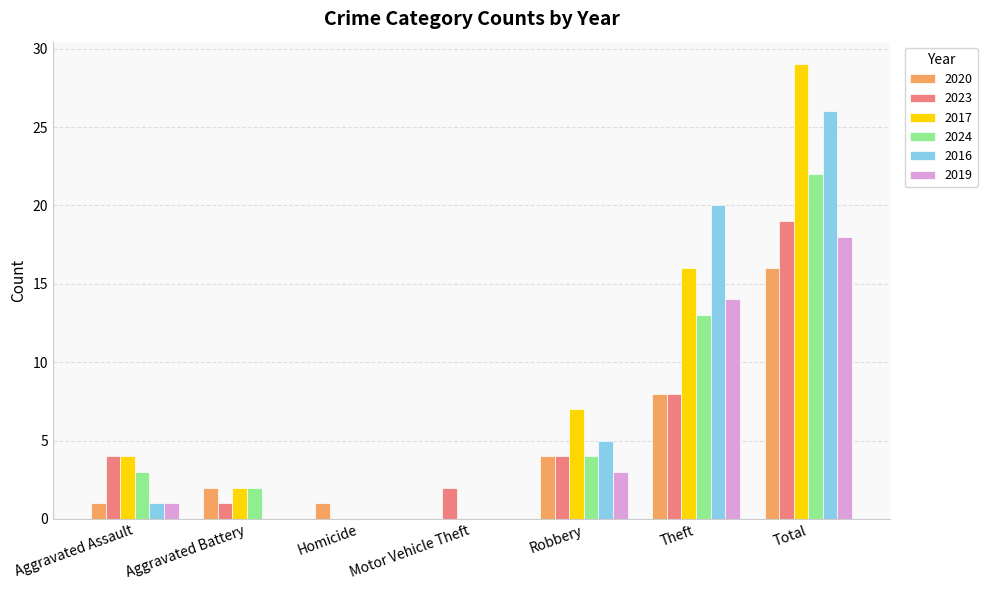

What is the spread (max minus min) of values at Motor Vehicle Theft?

2